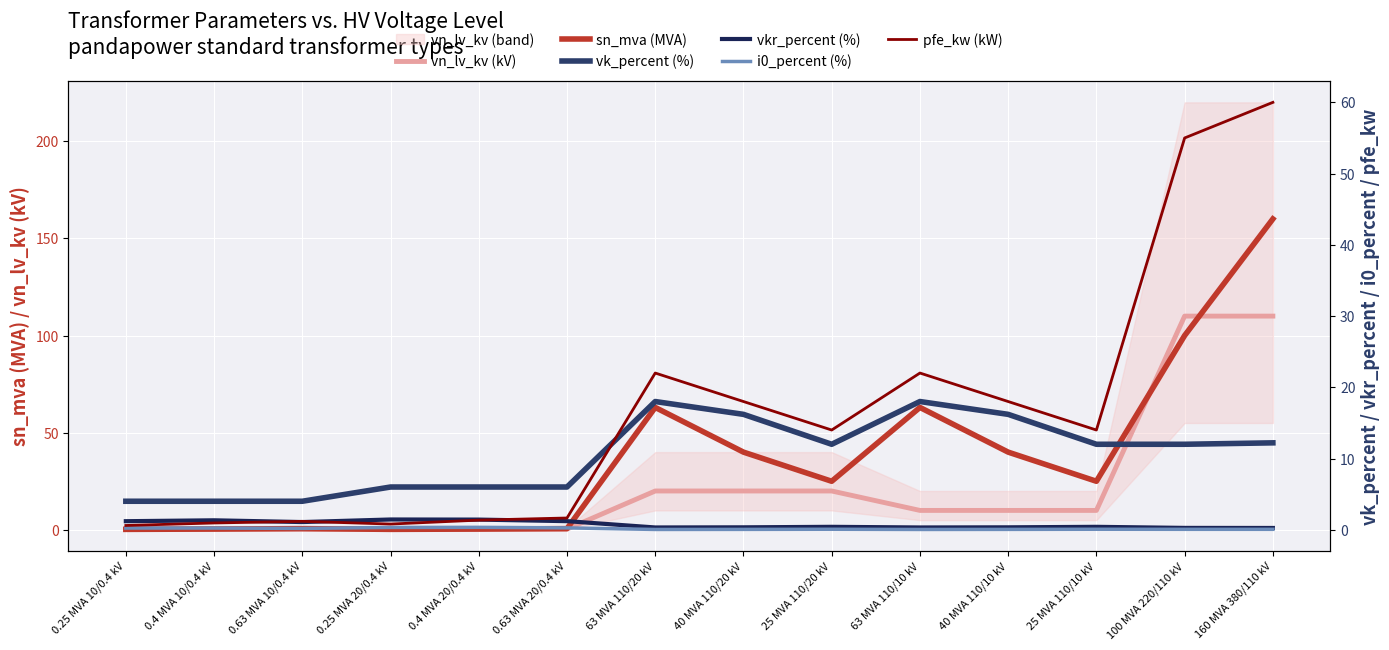

Reading left to right, transcribe all the data shown in this chart.

vn_lv_kv (kV): 0.4	0.4	0.4	0.4	0.4	0.4	20.0	20.0	20.0	10.0	10.0	10.0	110.0	110.0
sn_mva (MVA): 0.2	0.4	0.6	0.2	0.4	0.6	63.0	40.0	25.0	63.0	40.0	25.0	100.0	160.0
vk_percent (%): 4.0	4.0	4.0	6.0	6.0	6.0	18.0	16.2	12.0	18.0	16.2	12.0	12.0	12.2
vkr_percent (%): 1.2	1.3	1.1	1.4	1.4	1.2	0.3	0.3	0.4	0.3	0.3	0.4	0.3	0.2
i0_percent (%): 0.2	0.2	0.2	0.3	0.3	0.3	0.0	0.1	0.1	0.0	0.1	0.1	0.1	0.1
pfe_kw (kW): 0.6	0.9	1.2	0.8	1.4	1.6	22.0	18.0	14.0	22.0	18.0	14.0	55.0	60.0